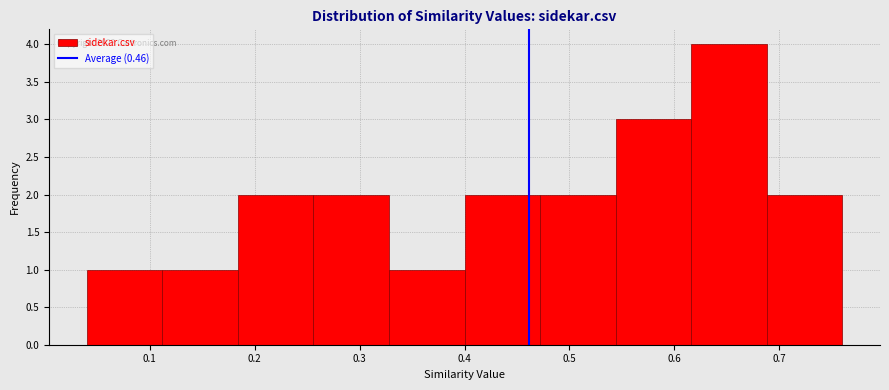

Over which range of the x-axis is the bar tallest?

0.616 to 0.688